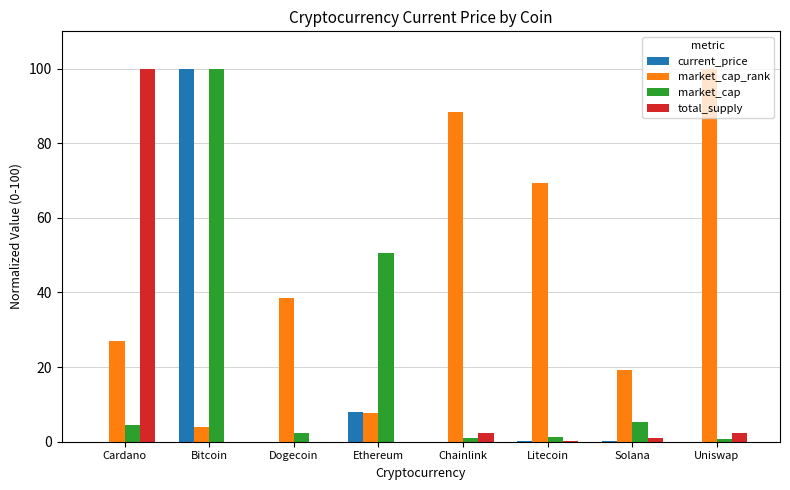

How many categories are shown in the chart?

8